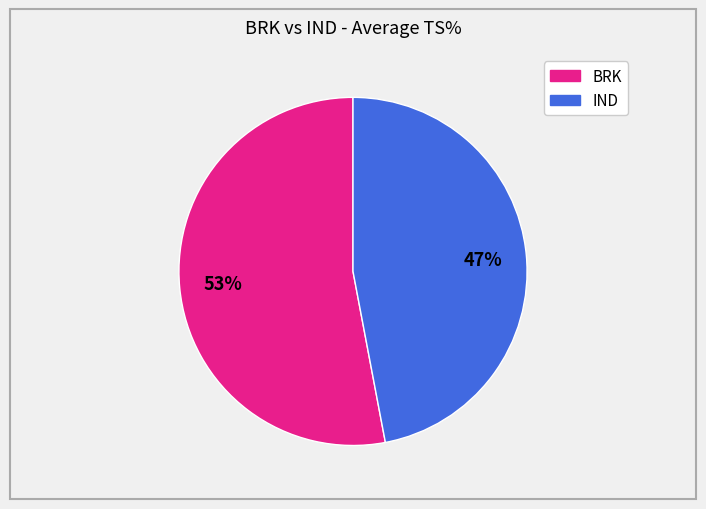

Count the number of slices in the pie.

2